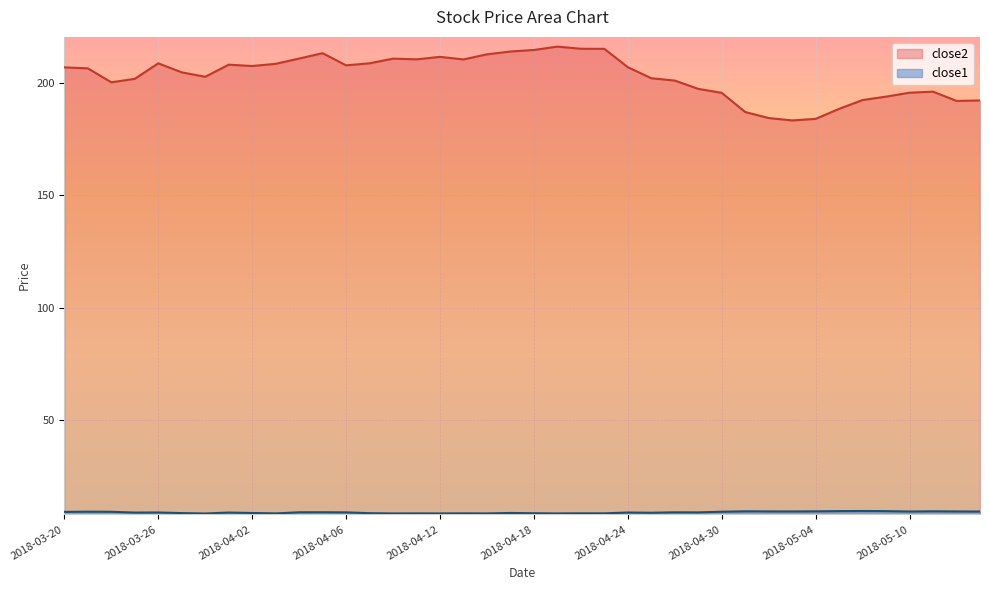

The value of close1 at 2018-03-29 is 11.8. True or false?

False